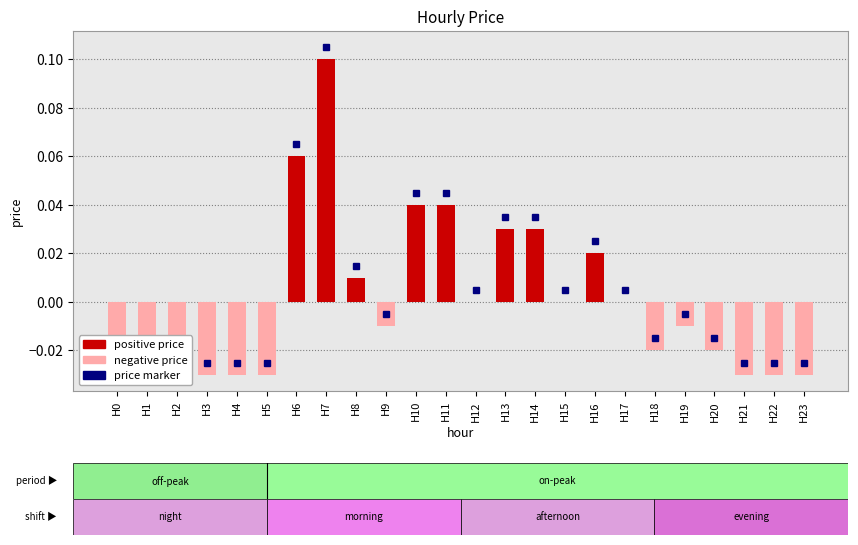

Reading left to right, list all the values displayed in this chart.

H0=-0.0	H1=-0.0	H2=-0.0	H3=-0.0	H4=-0.0	H5=-0.0	H6=0.1	H7=0.1	H8=0.0	H9=-0.0	H10=0.0	H11=0.0	H12=0.0	H13=0.0	H14=0.0	H15=0.0	H16=0.0	H17=0.0	H18=-0.0	H19=-0.0	H20=-0.0	H21=-0.0	H22=-0.0	H23=-0.0